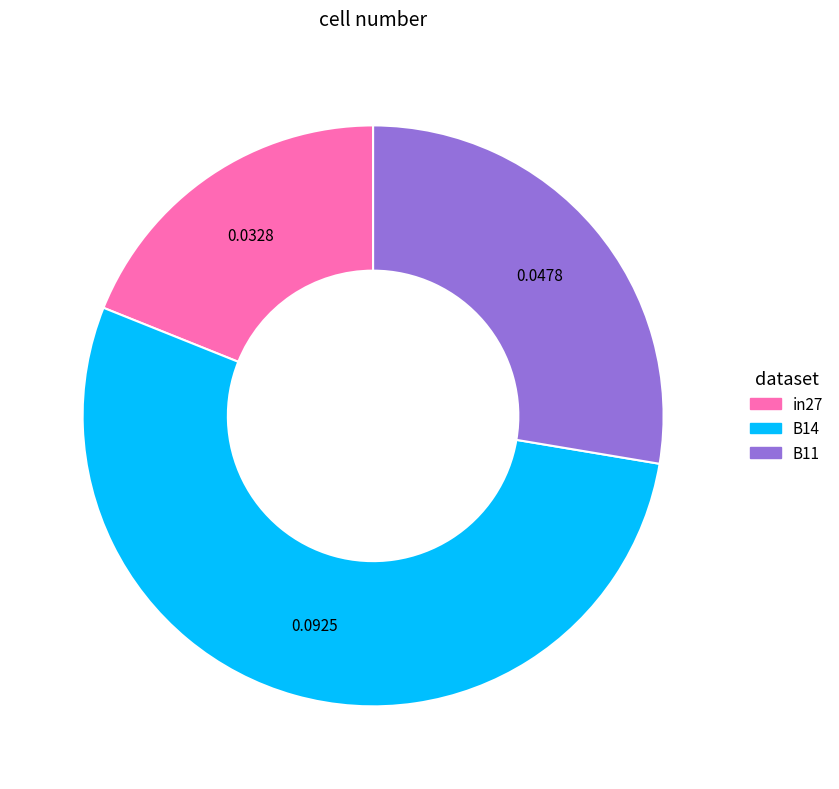

Between B11 and in27, which is larger?

B11